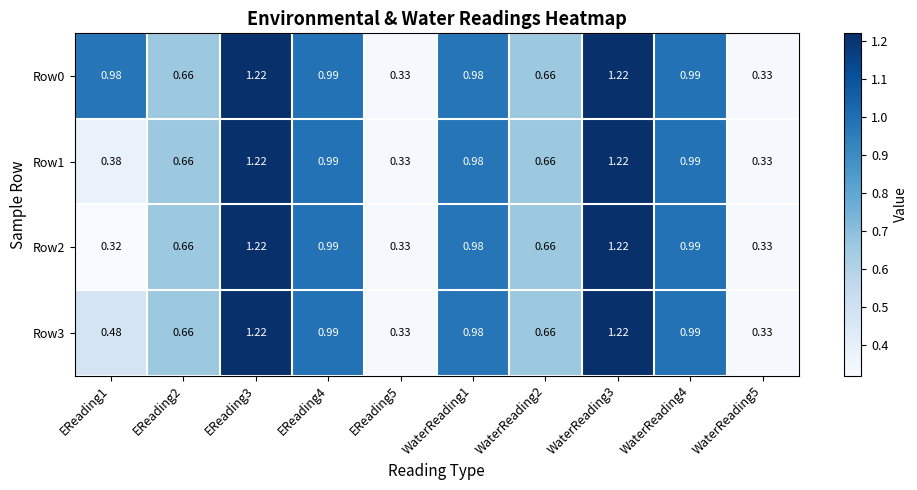

Is the value of Row2 at EReading5 greater than the value of Row3 at EReading2?

No